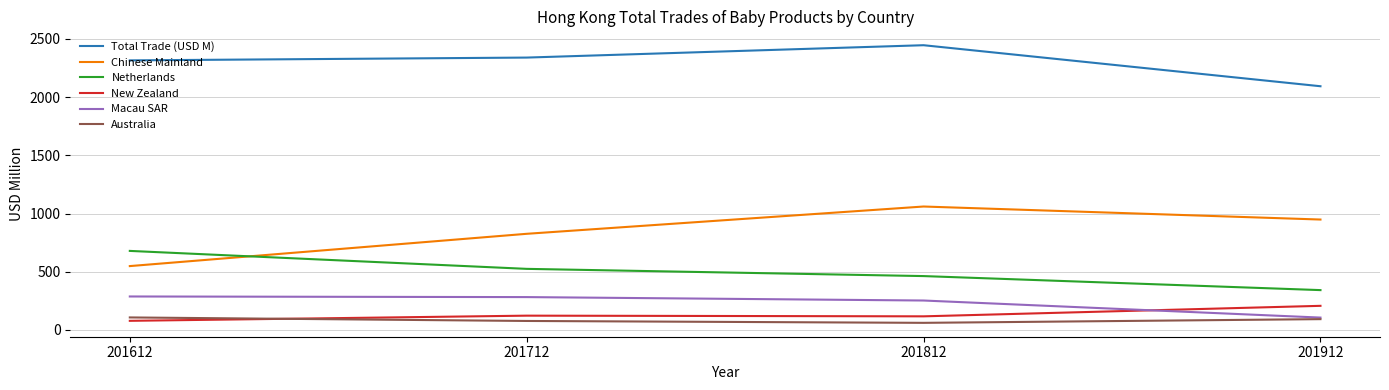

Is the value of Total Trade (USD M) at 201912 greater than the value of Australia at 201912?

Yes